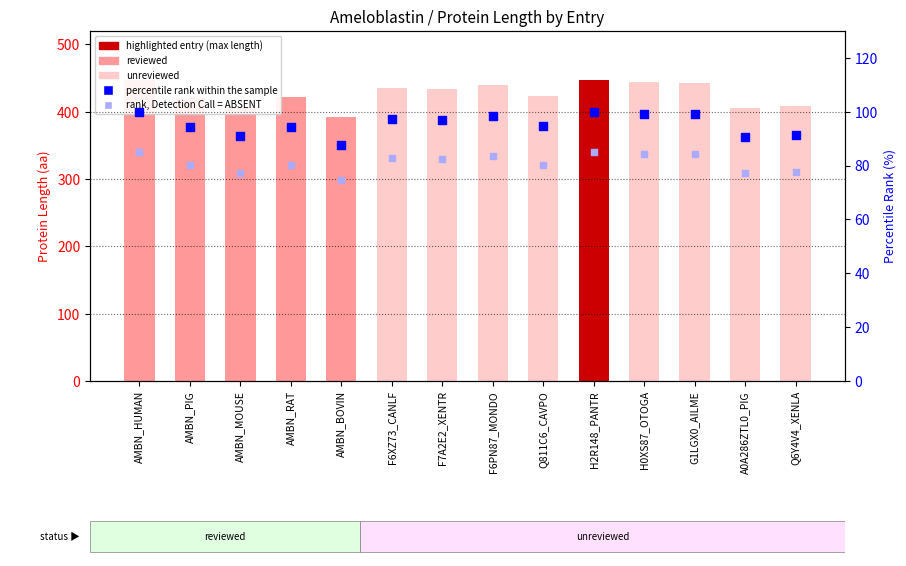

Which series contains the lowest Y value?

rank, Detection Call = ABSENT